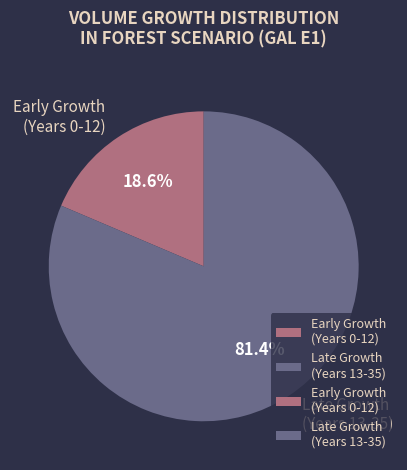

Which category has the biggest portion of the pie?

Late Growth (Years 13-35)